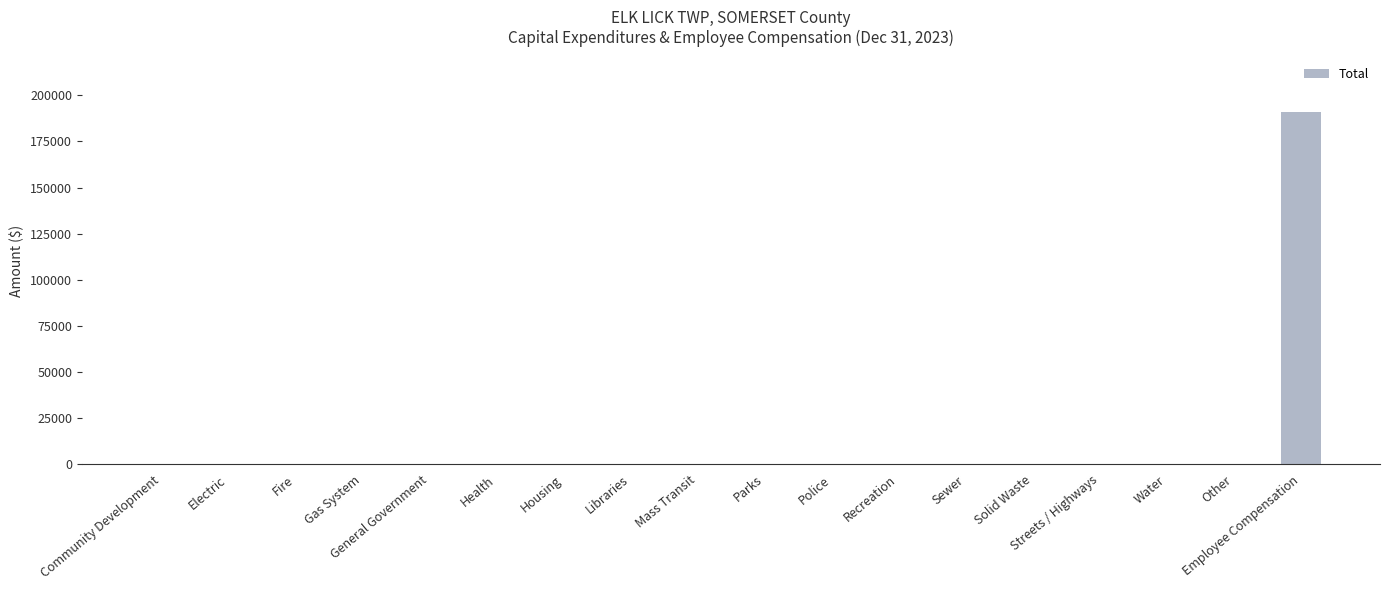

At which category does the chart reach its peak across all series?

Employee Compensation